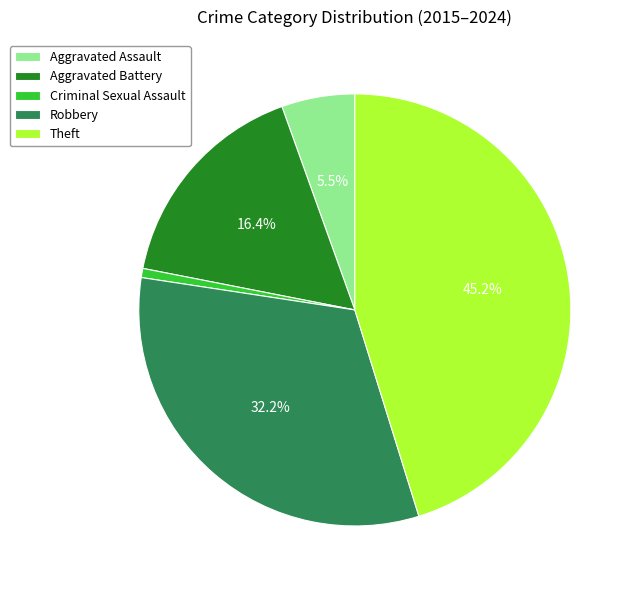

Between Robbery and Aggravated Battery, which is larger?

Robbery